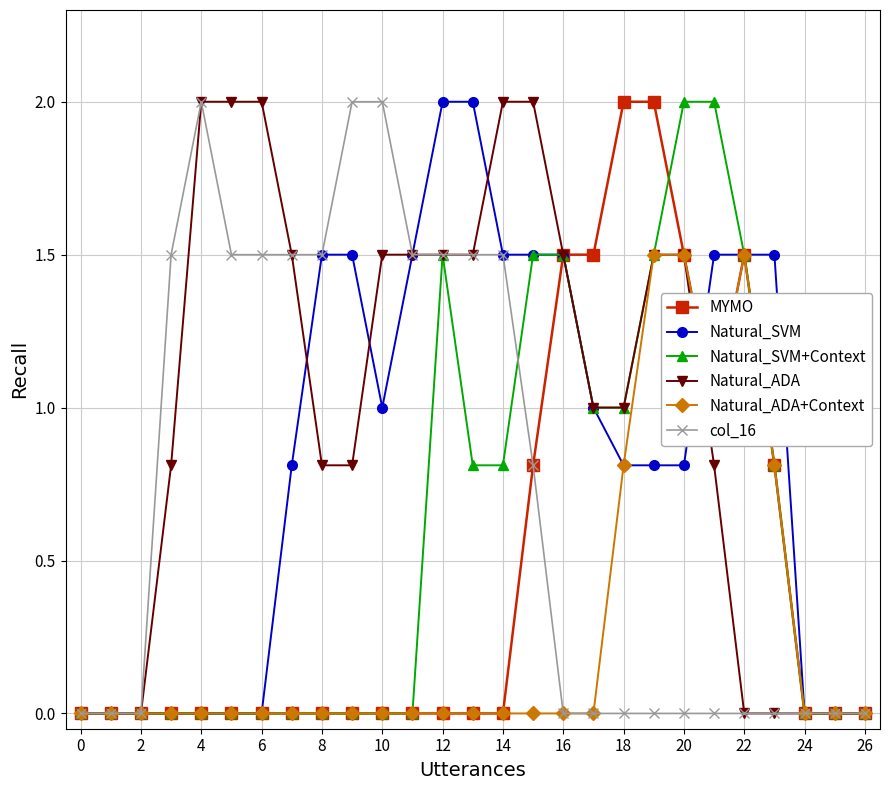

How many series are shown in this chart?

6